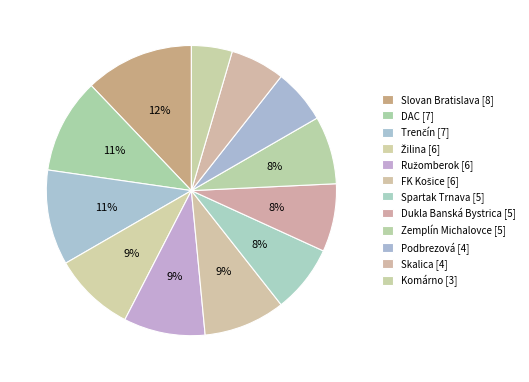

What is the total percentage of Komárno and Podbrezová?

10.6%